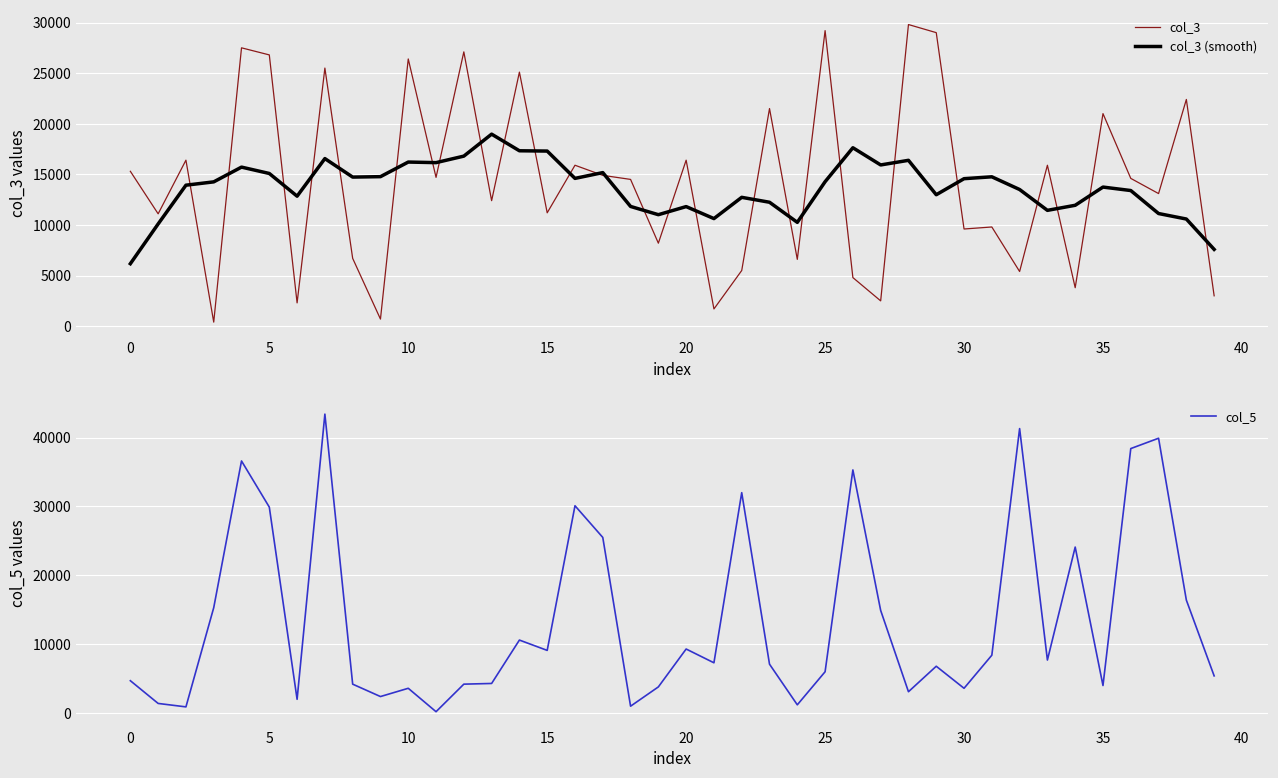

Does the chart display data point markers on the line(s)?

No